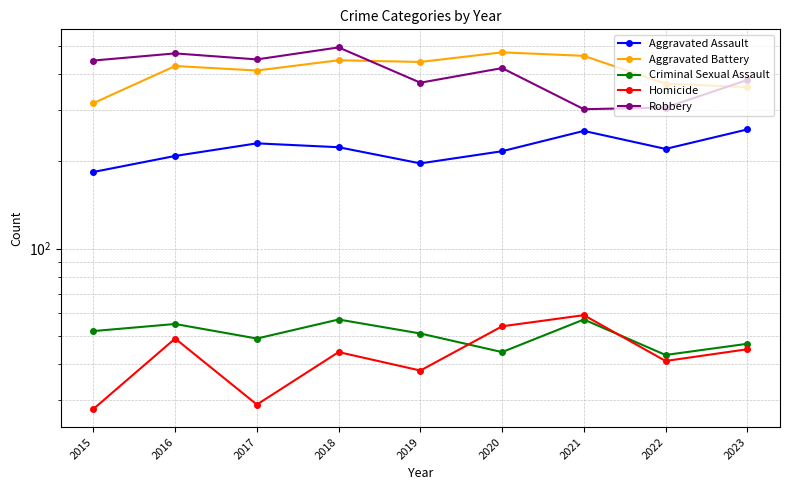

Reading left to right, list all the values displayed in this chart.

Aggravated Assault: 184	209	231	224	197	217	255	221	258
Aggravated Battery: 318	427	412	447	441	476	463	371	361
Criminal Sexual Assault: 52	55	49	57	51	44	57	43	47
Homicide: 28	49	29	44	38	54	59	41	45
Robbery: 446	472	450	495	374	420	303	307	382